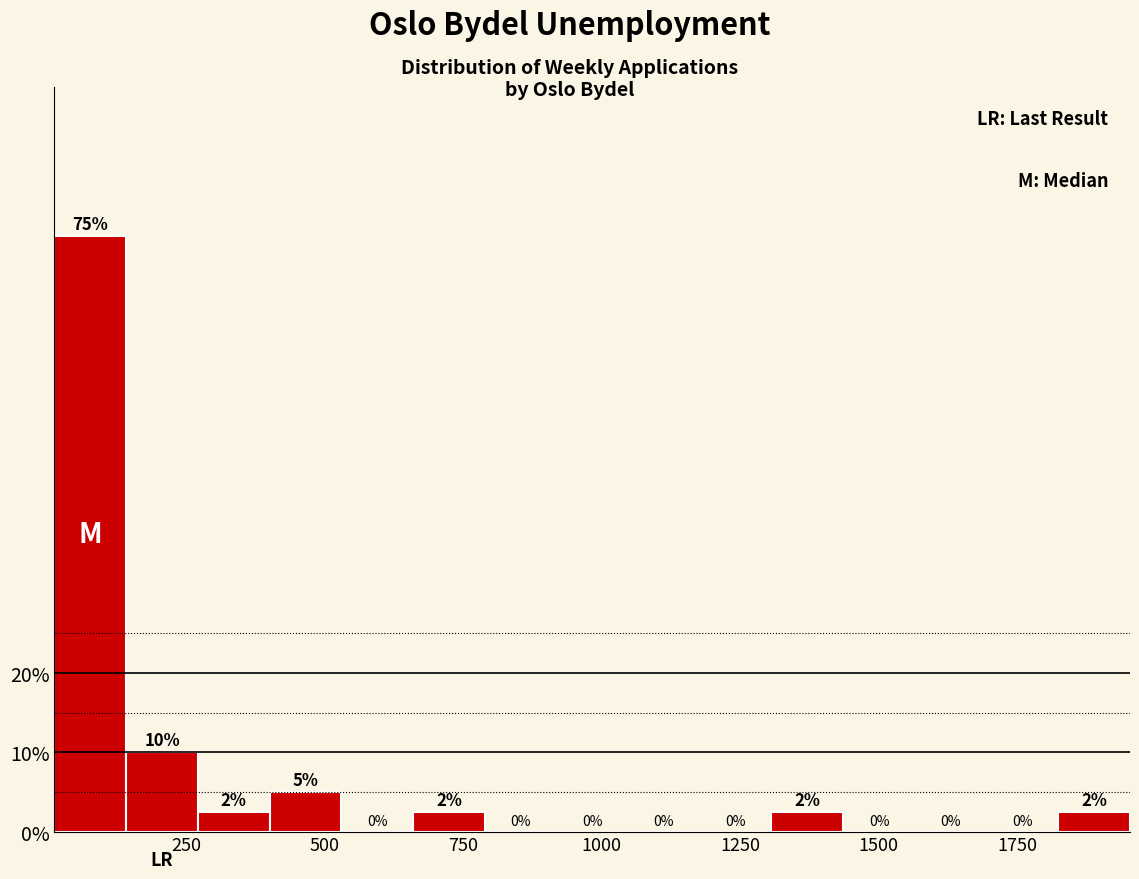

Read against the x-axis, roughly where is the centre of the tallest bar?

100